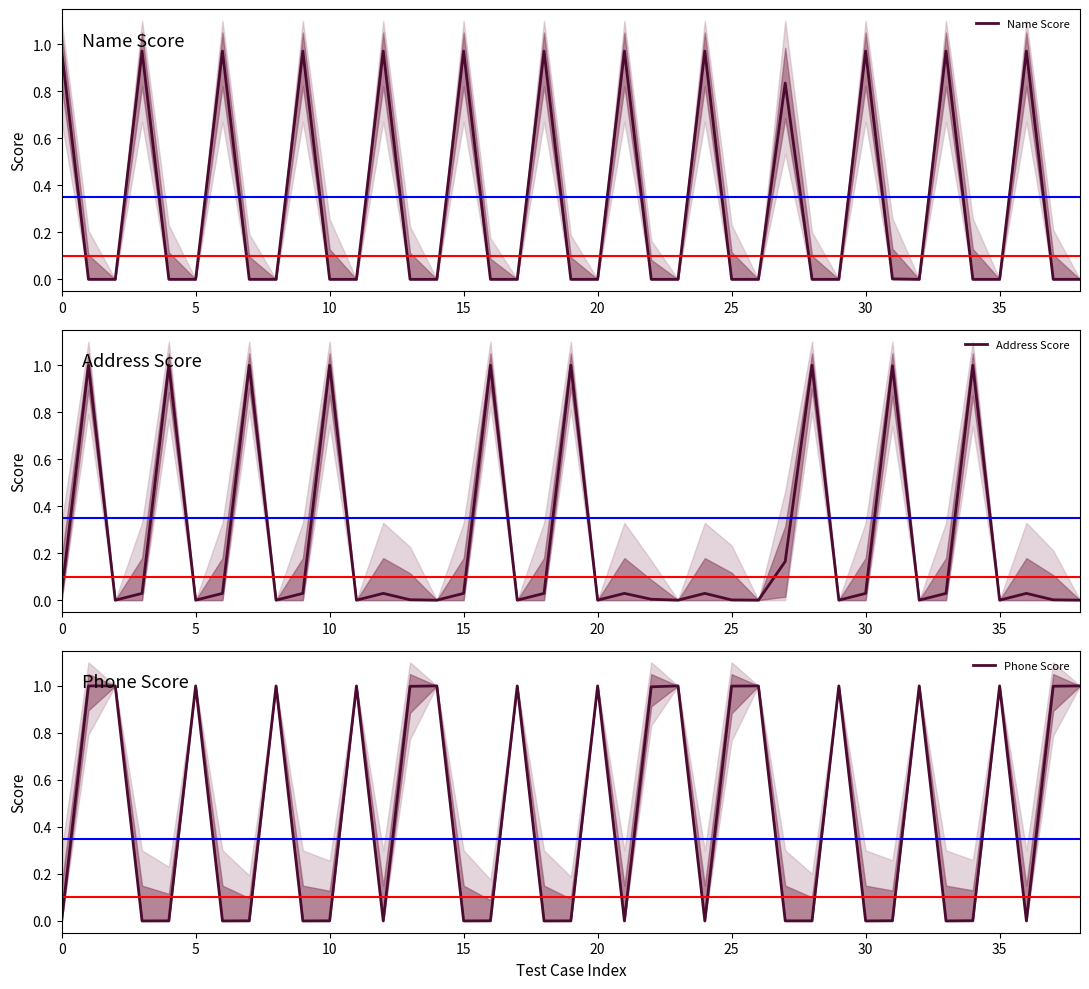

True or false: Name Score has more than 0 interior local peaks.

True